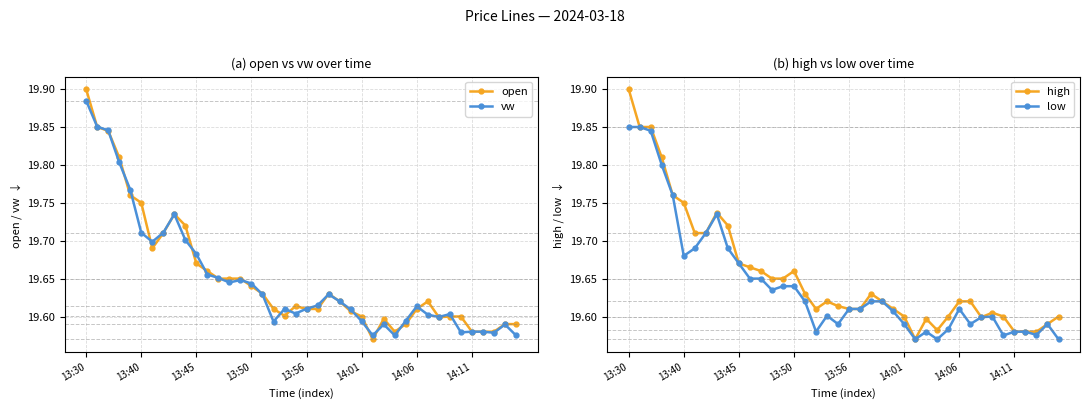

True or false: high and vw cross at least once.

True